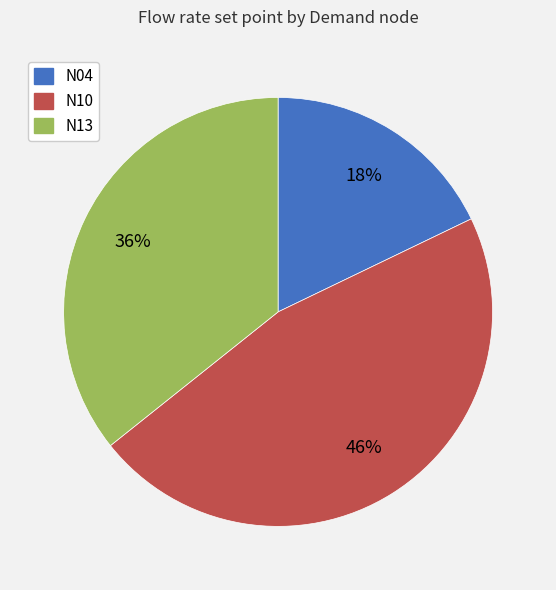

To the nearest percent, what is the average slice percentage?

33%